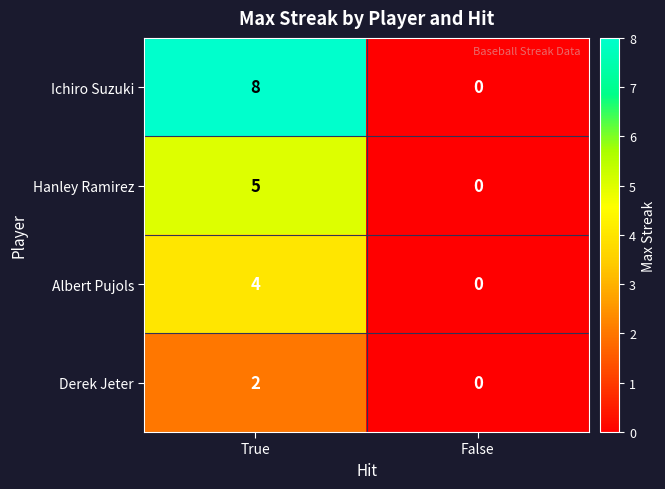

List the series in order of their overall mean, lowest first.

Derek Jeter, Albert Pujols, Hanley Ramirez, Ichiro Suzuki